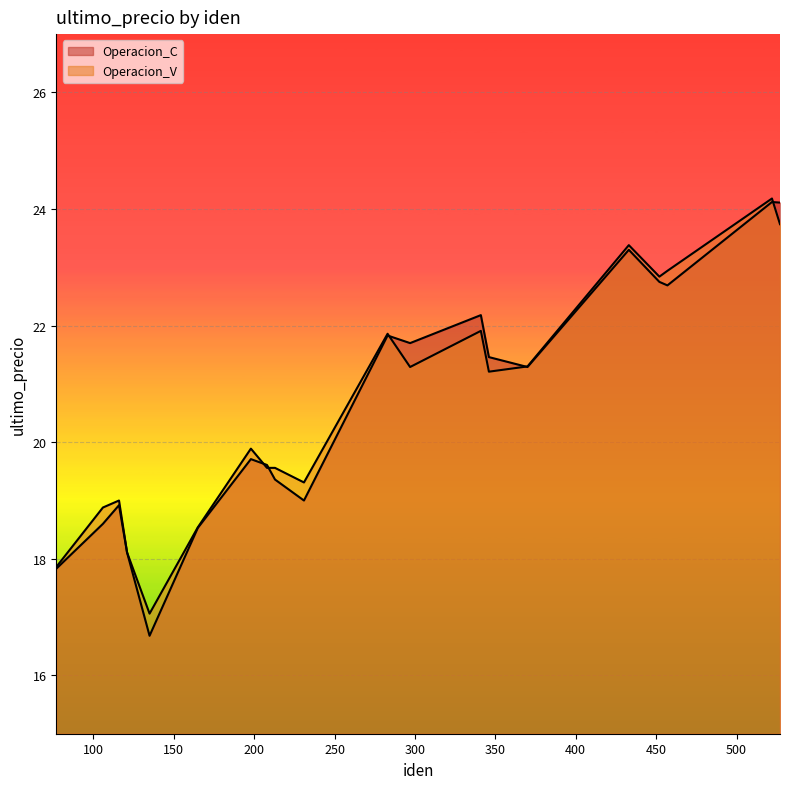

In Operacion_C, how many points are lower than both neighbors (excluding endpoints)?

5